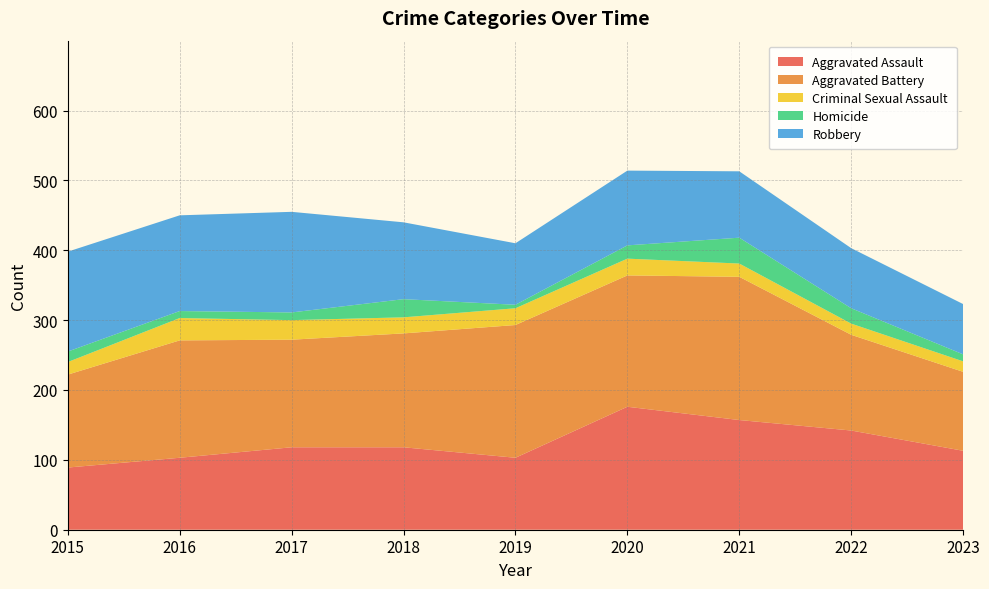

Reading right to left, list all the values displayed in this chart.

Aggravated Assault: 113	142	157	176	103	118	118	103	89
Aggravated Battery: 113	137	205	188	190	163	154	168	133
Criminal Sexual Assault: 15	16	19	24	24	23	28	32	18
Homicide: 10	22	37	19	5	26	11	10	15
Robbery: 72	86	95	107	88	110	144	137	143